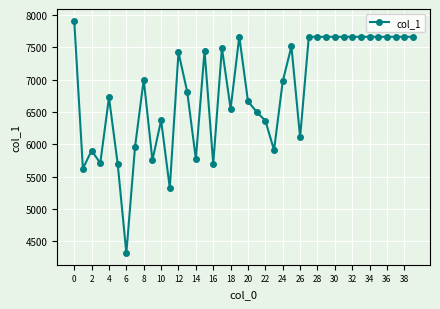

What is the difference between the second highest and minimum values?

3347